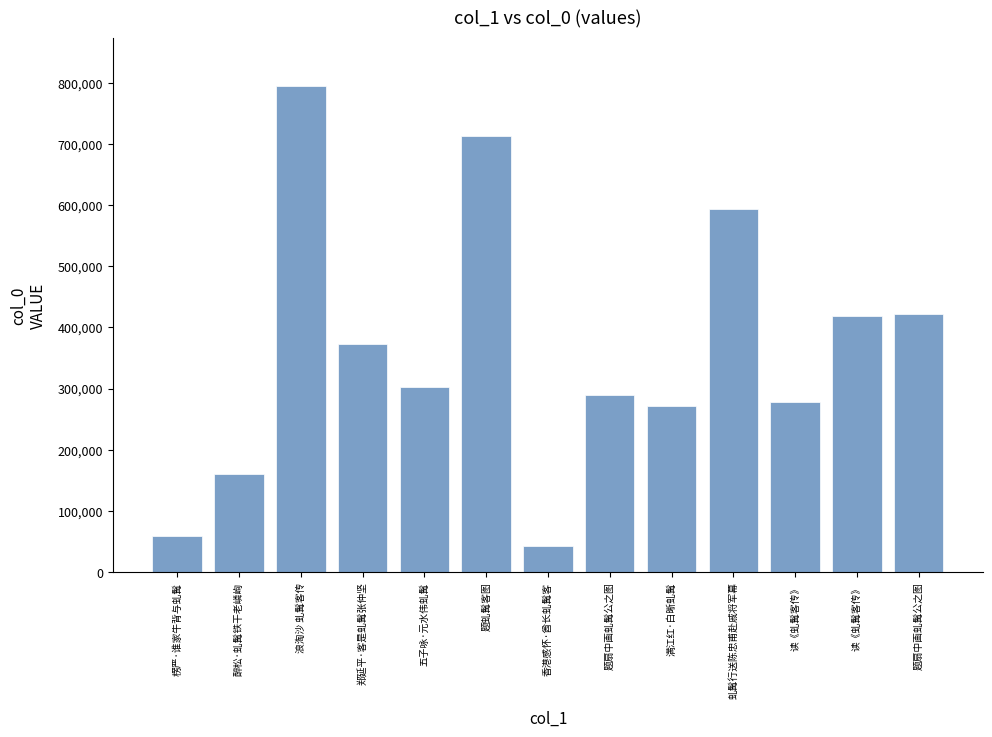

What is the label of the 10th bar from the left?

虬髯行送陈忠甫赴戚将军幕